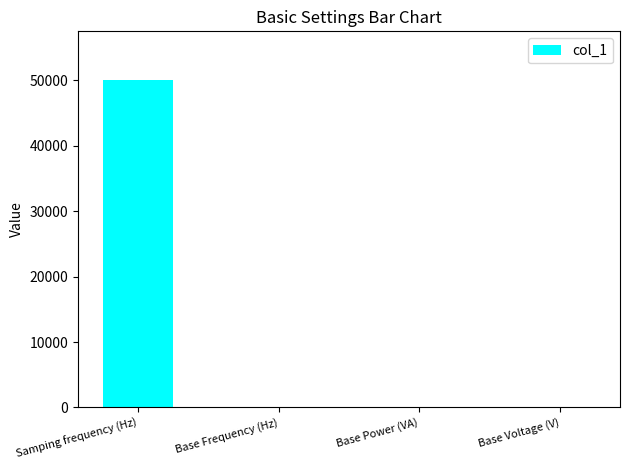

Is it true that the value at Samping frequency (Hz) is 13408?

False